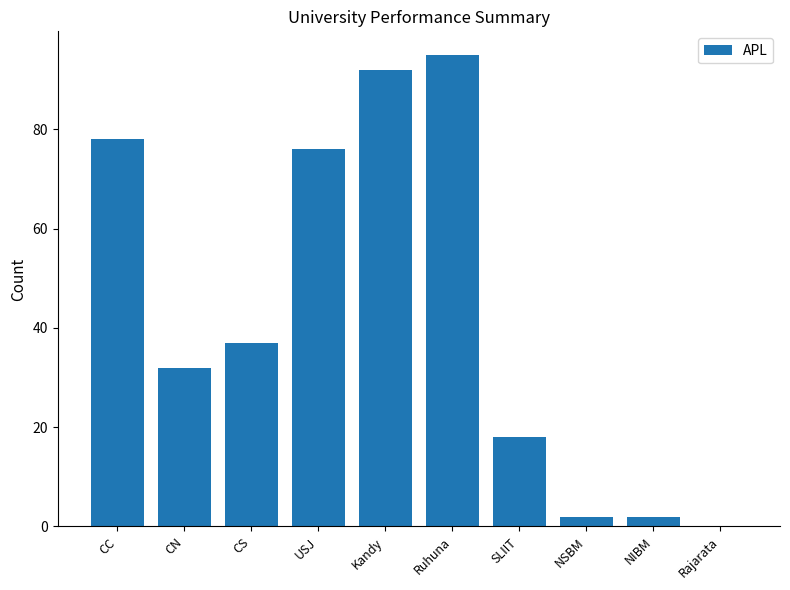

True or false: the data shows 149 at Ruhuna.

False